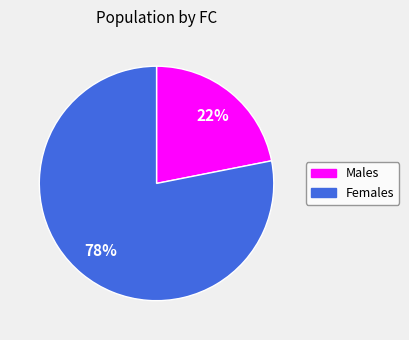

Does any single category account for the majority?

Yes